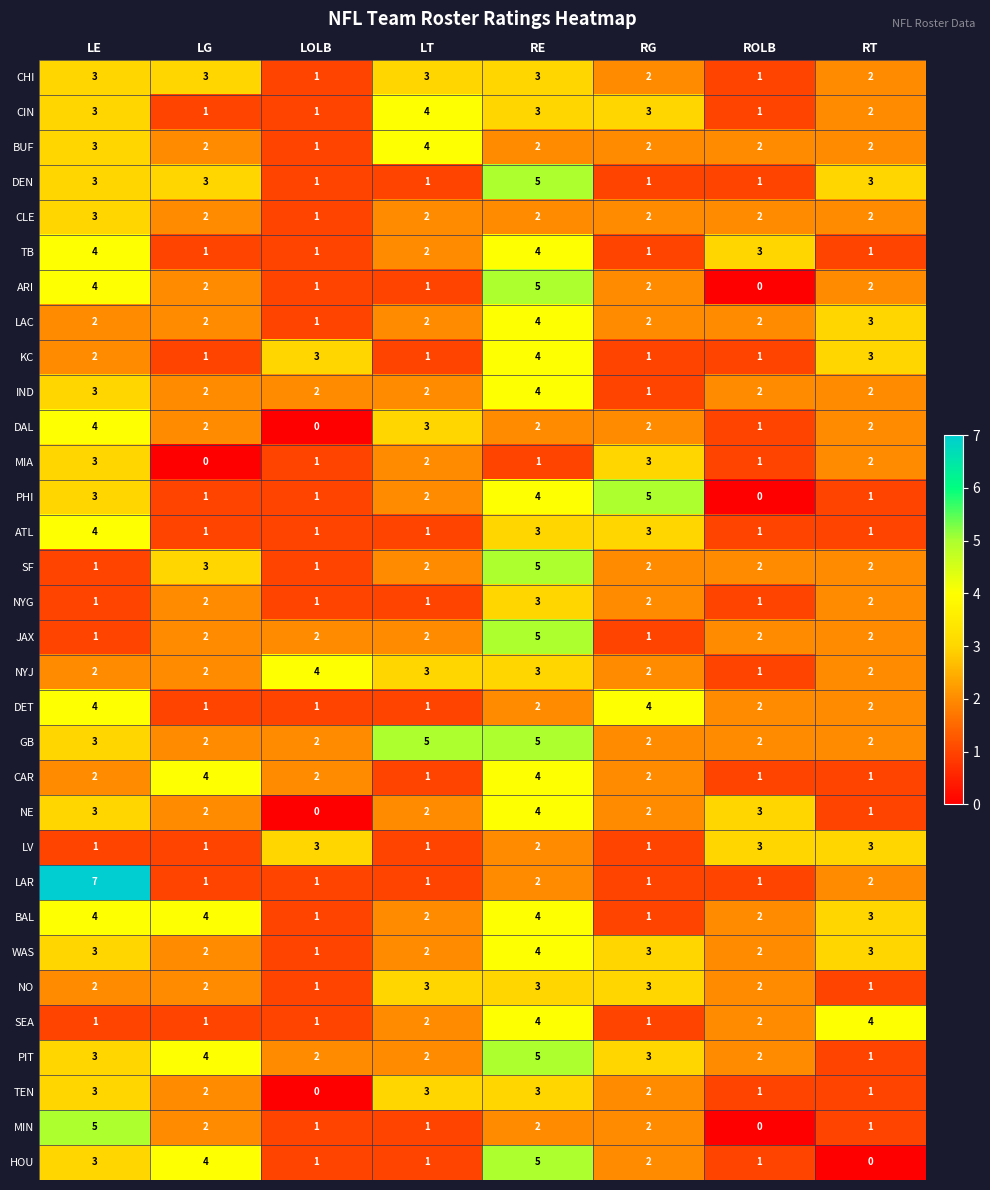

What is the difference between the SF values at RE and LE?

4